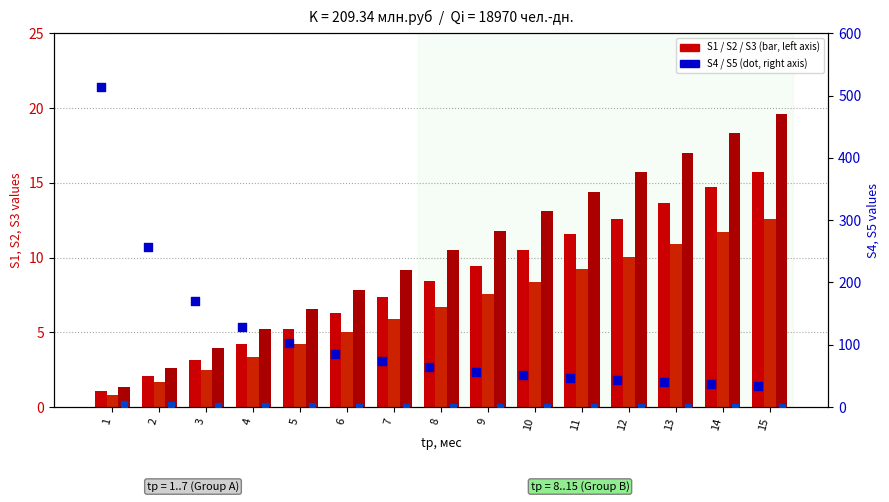

Which series has the largest total across all categories?

S4